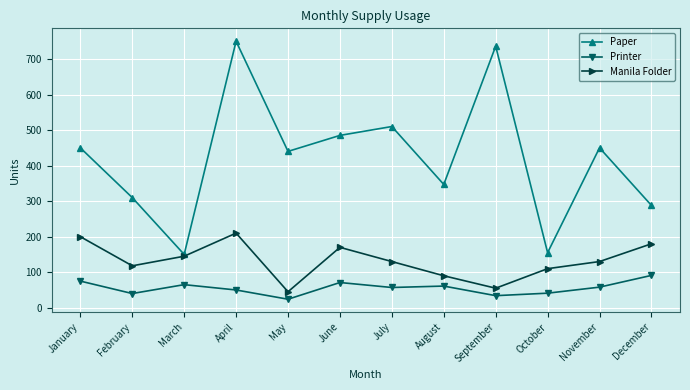

In Manila Folder, how many points are higher than both neighbors (excluding endpoints)?

2